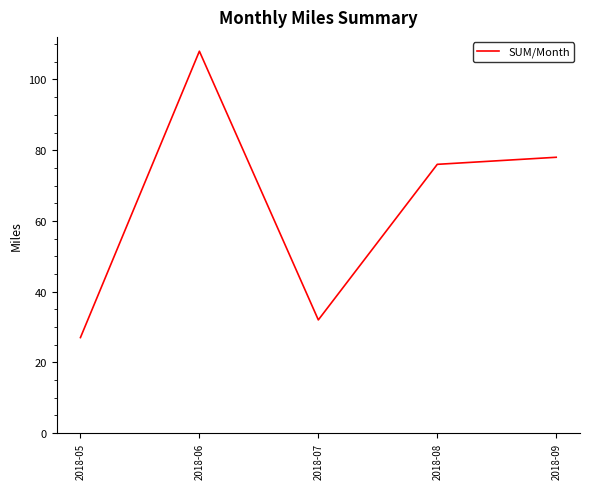

What is the difference between the second highest and minimum values?

51